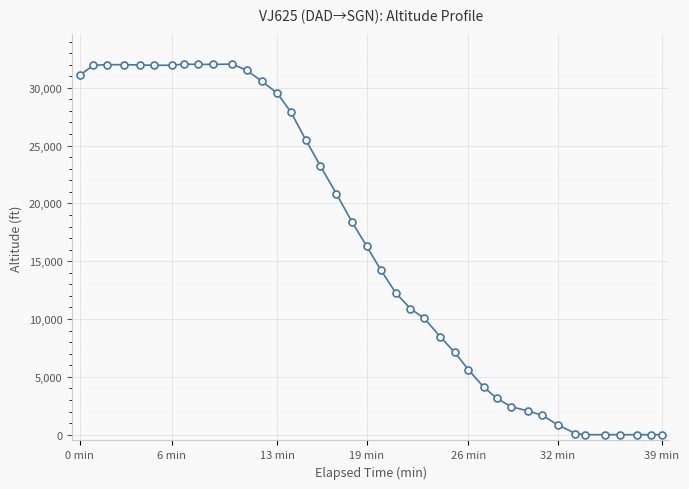

What is the maximum value shown in the chart?

32050